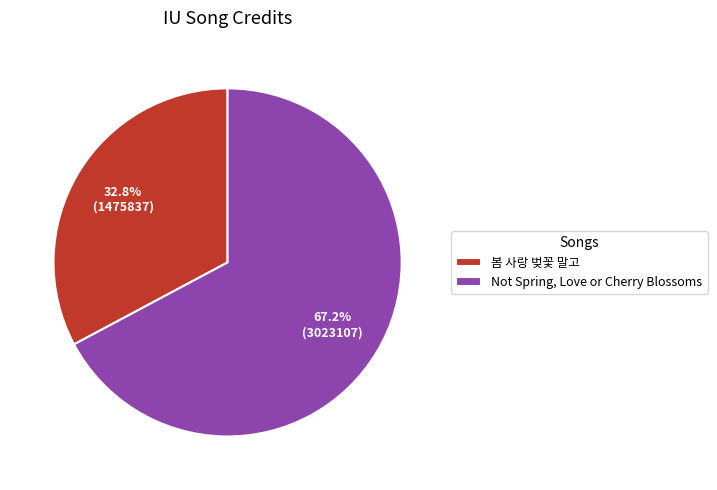

What percentage is the 봄 사랑 벚꽃 말고 slice, to the nearest percent?

33%